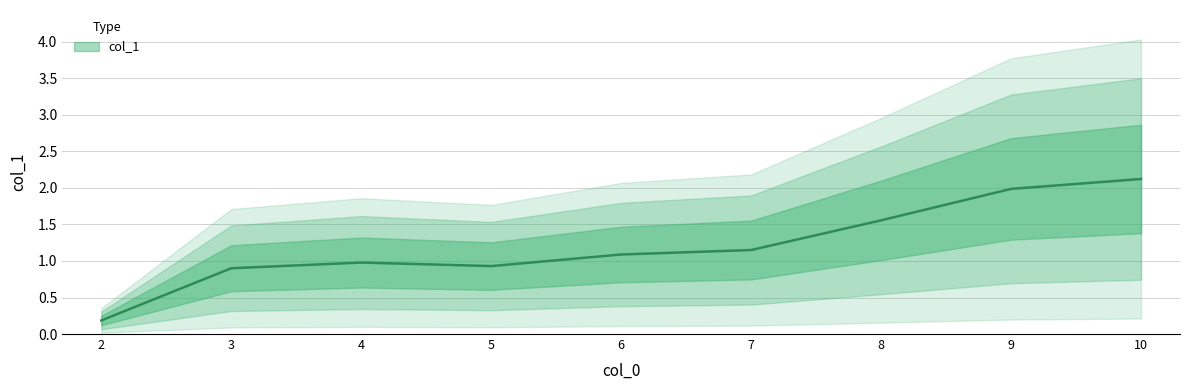

Which category has the highest value across all series?

10